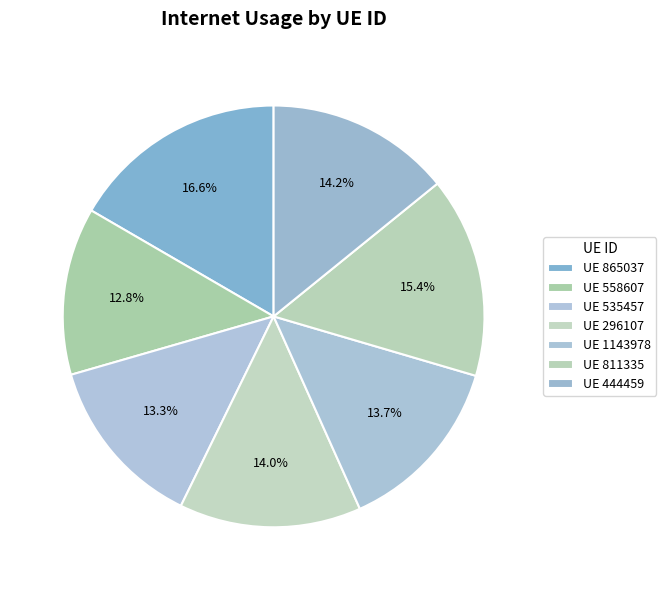

To the nearest percent, what is the difference between the largest and smallest slice percentages?

4%